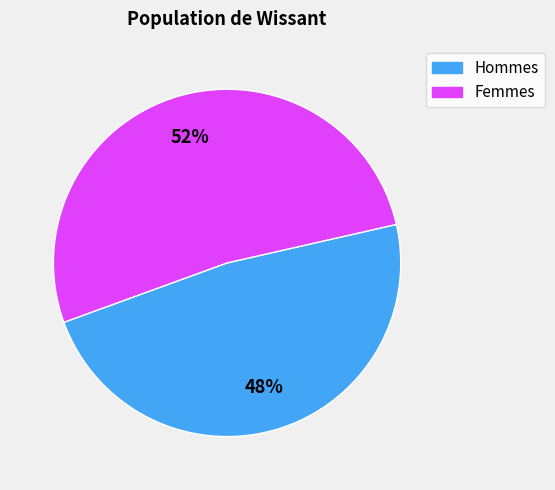

Do Hommes and Femmes together represent more than half of the pie?

Yes